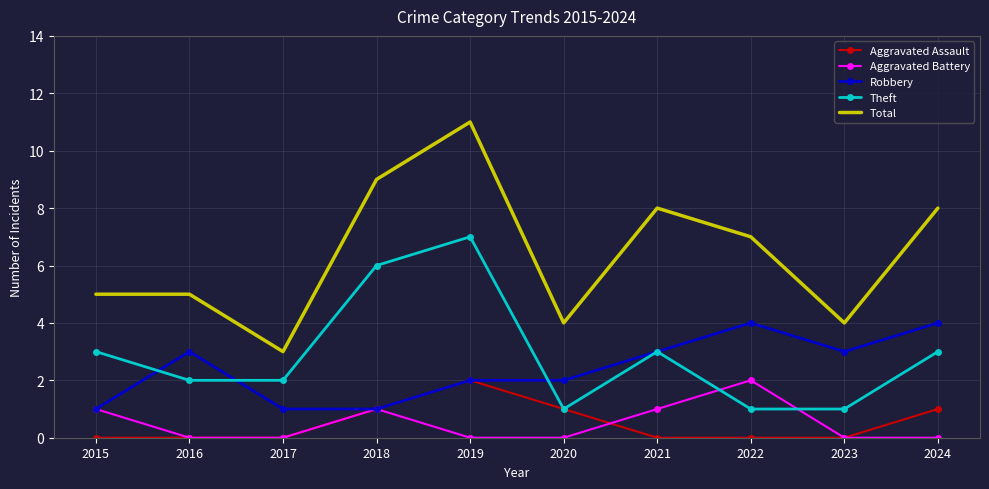

Reading right to left, what are all the values shown in this chart?

Aggravated Assault: 2024=1	2023=0	2022=0	2021=0	2020=1	2019=2	2018=1	2017=0	2016=0	2015=0
Aggravated Battery: 2024=0	2023=0	2022=2	2021=1	2020=0	2019=0	2018=1	2017=0	2016=0	2015=1
Robbery: 2024=4	2023=3	2022=4	2021=3	2020=2	2019=2	2018=1	2017=1	2016=3	2015=1
Theft: 2024=3	2023=1	2022=1	2021=3	2020=1	2019=7	2018=6	2017=2	2016=2	2015=3
Total: 2024=8	2023=4	2022=7	2021=8	2020=4	2019=11	2018=9	2017=3	2016=5	2015=5